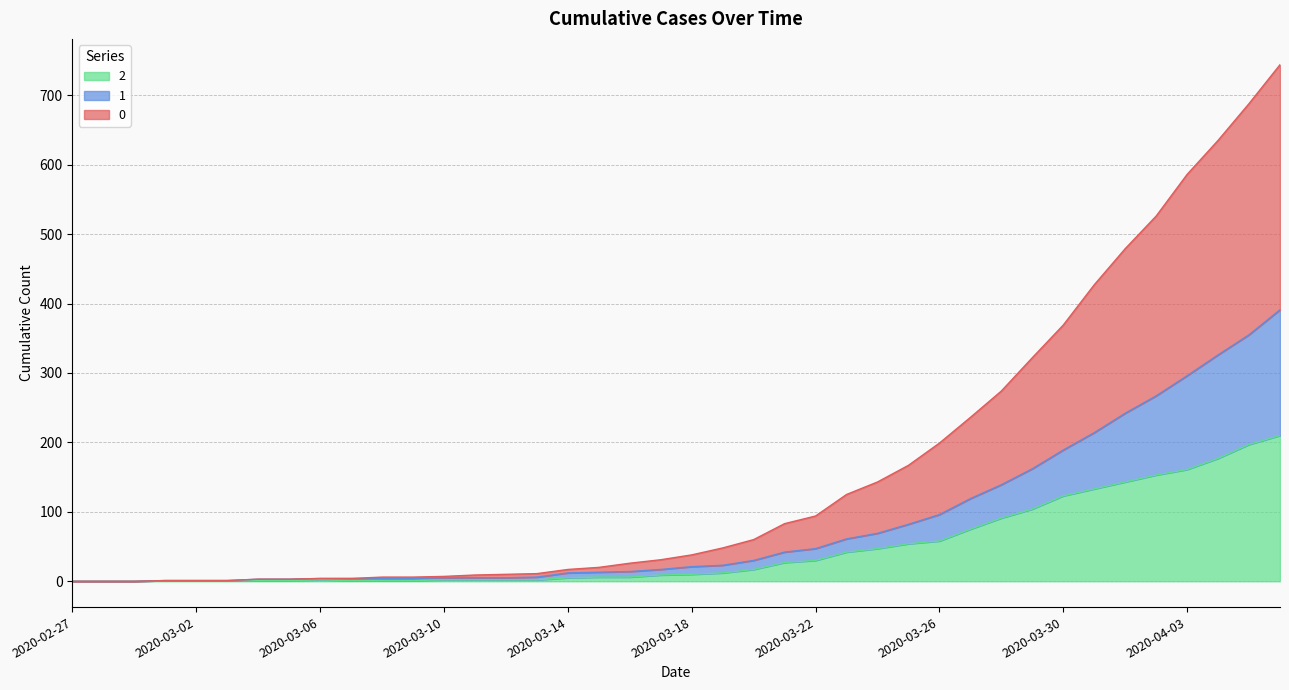

List the labels in order of 1 value, smallest first.

2020-02-27, 2020-02-28, 2020-02-29, 2020-03-01, 2020-03-02, 2020-03-03, 2020-03-04, 2020-03-05, 2020-03-06, 2020-03-07, 2020-03-08, 2020-03-09, 2020-03-10, 2020-03-11, 2020-03-12, 2020-03-13, 2020-03-14, 2020-03-15, 2020-03-16, 2020-03-17, 2020-03-18, 2020-03-19, 2020-03-20, 2020-03-21, 2020-03-22, 2020-03-23, 2020-03-24, 2020-03-25, 2020-03-26, 2020-03-27, 2020-03-28, 2020-03-29, 2020-03-30, 2020-03-31, 2020-04-01, 2020-04-02, 2020-04-03, 2020-04-04, 2020-04-05, 2020-04-06